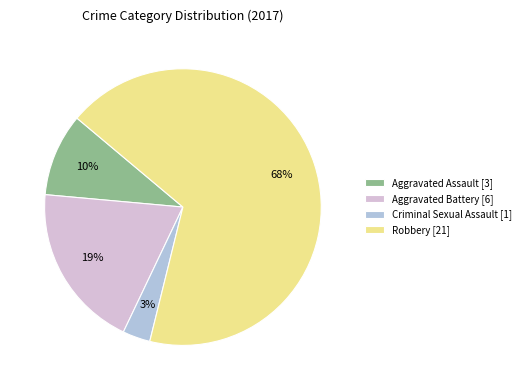

To the nearest percent, what percentage of the pie is Aggravated Battery?

19%